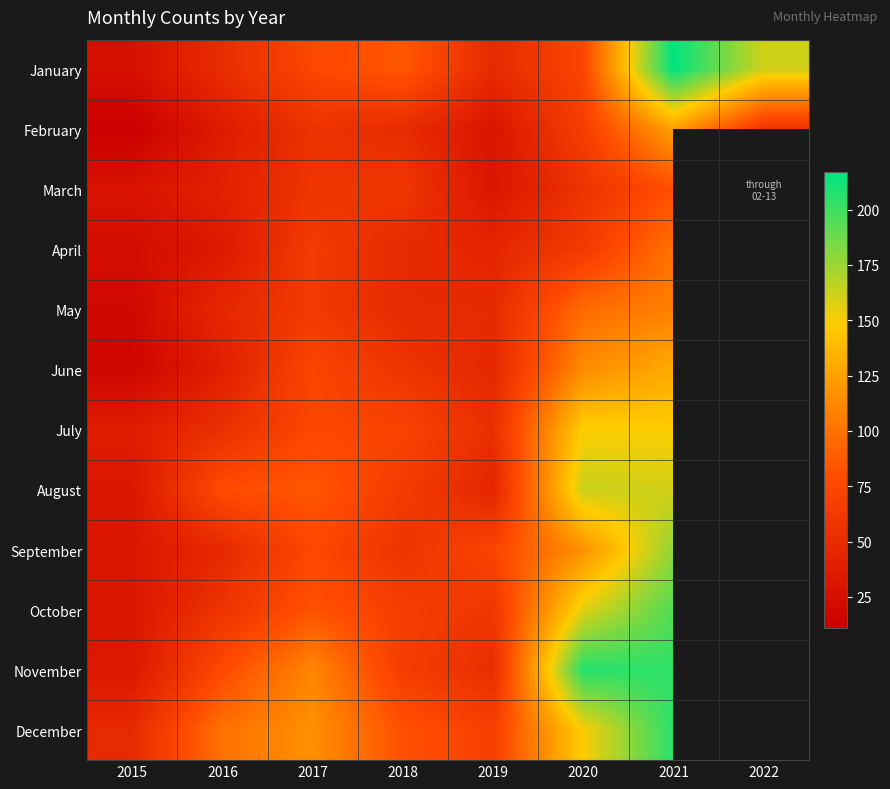

How many distinct data groups are displayed?

12